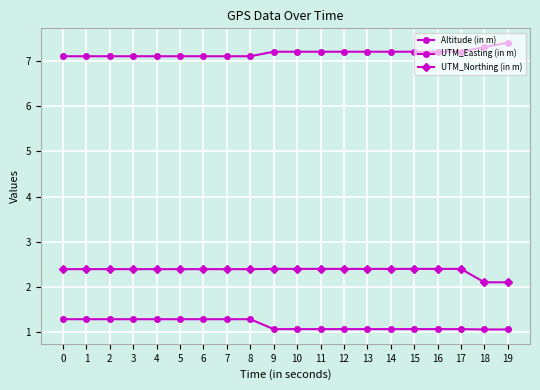

Which label corresponds to the smallest value in the chart?

18